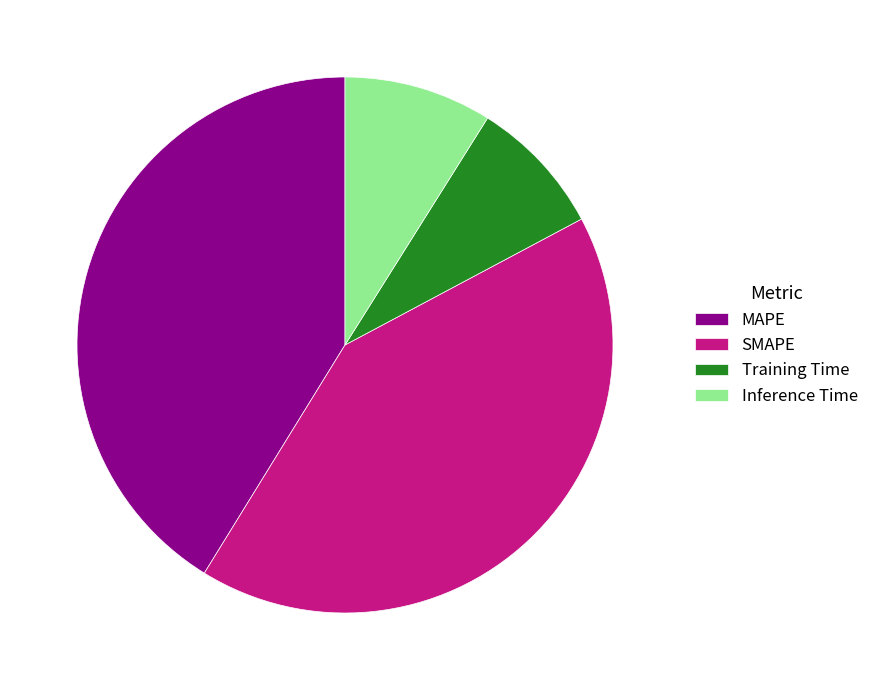

Is the sum of MAPE and SMAPE greater than half?

Yes